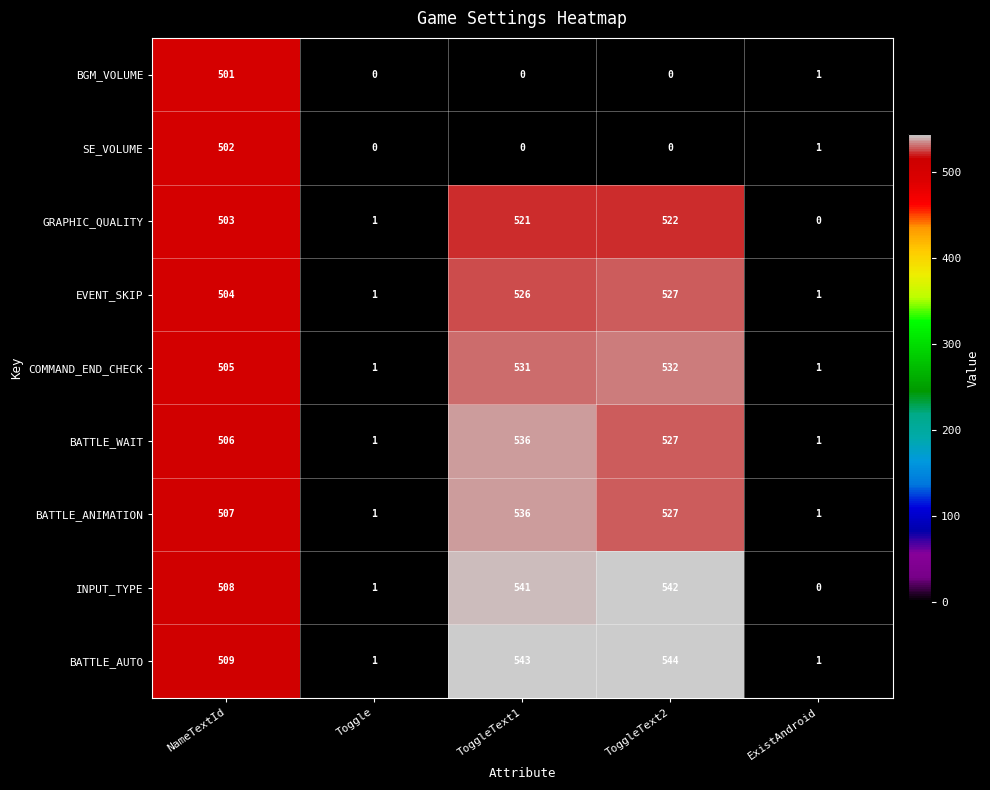

What is the difference between the COMMAND_END_CHECK values at NameTextId and ExistAndroid?

504